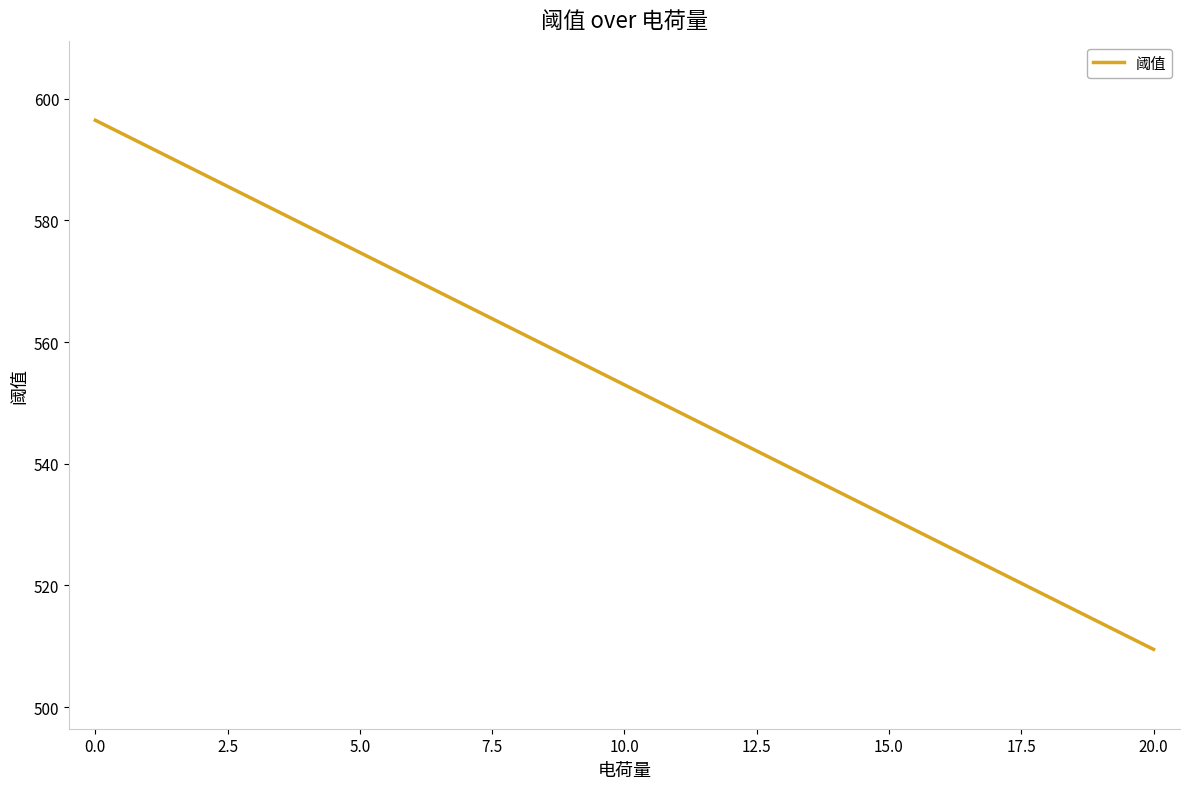

What is the greatest value displayed?

596.5